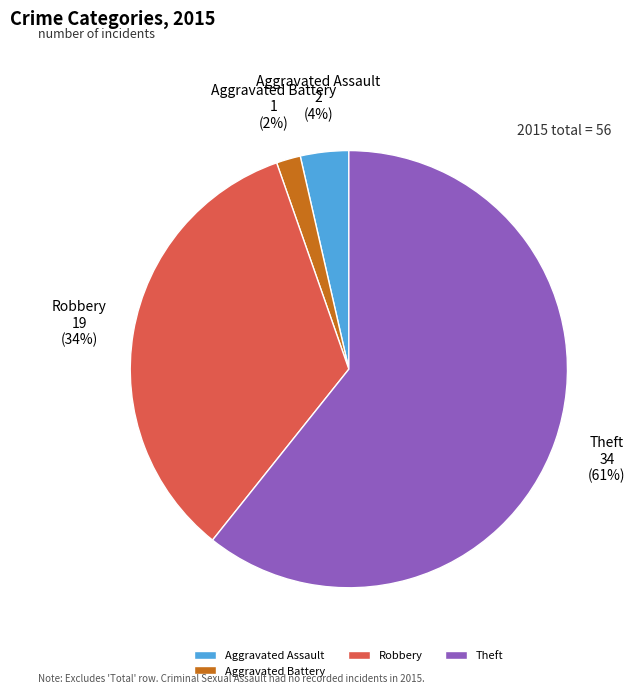

How many slices are in this pie chart?

4